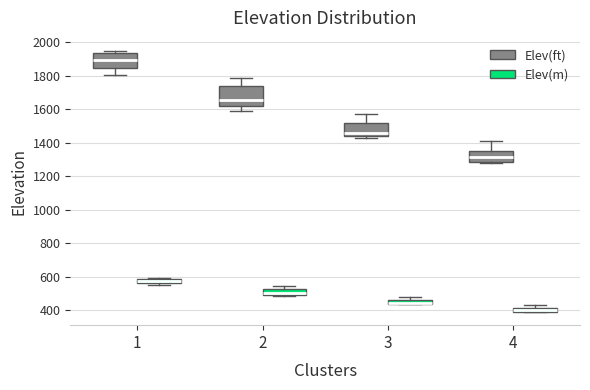

Comparing the boxes themselves (not the whiskers), which one is the tallest?

2 (Elev(ft))